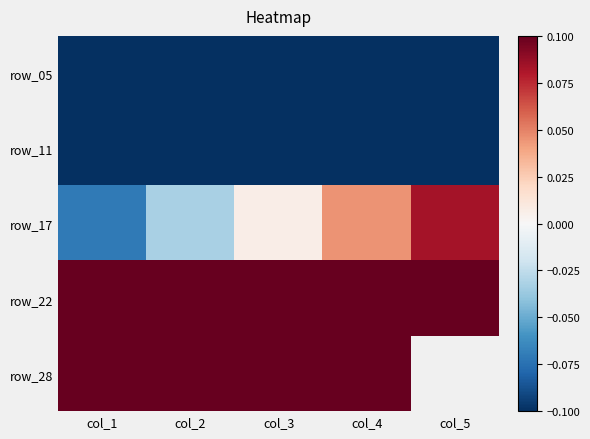

Which category has the highest value in the row_17 series?

col_5